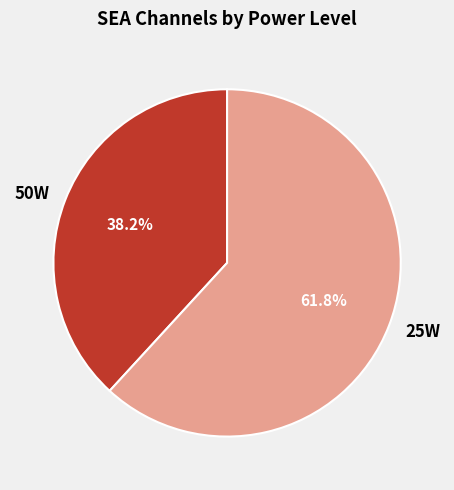

Is there a majority slice in this chart?

Yes